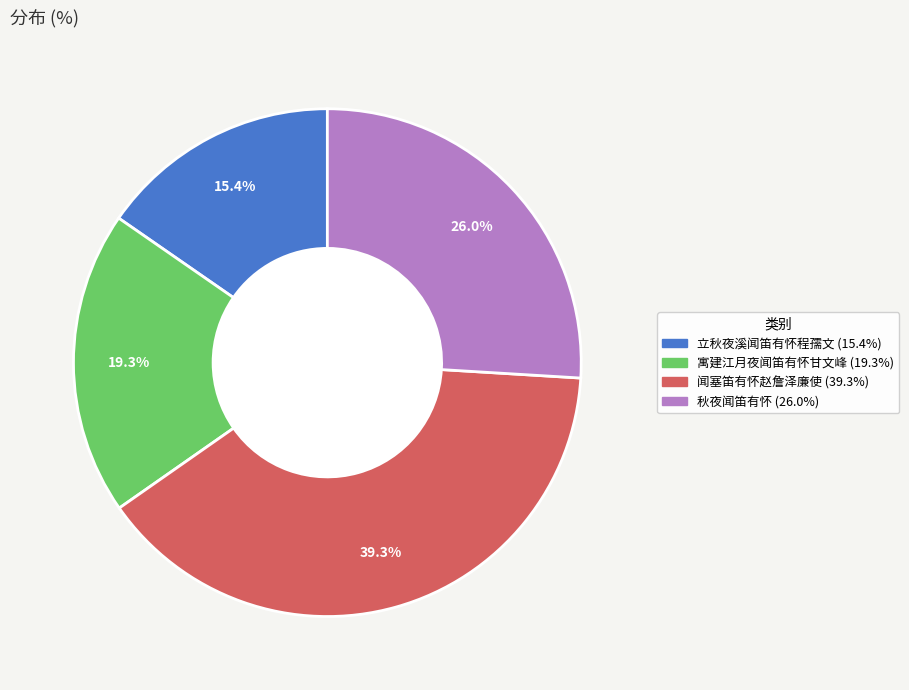

Count the number of slices in the pie.

4